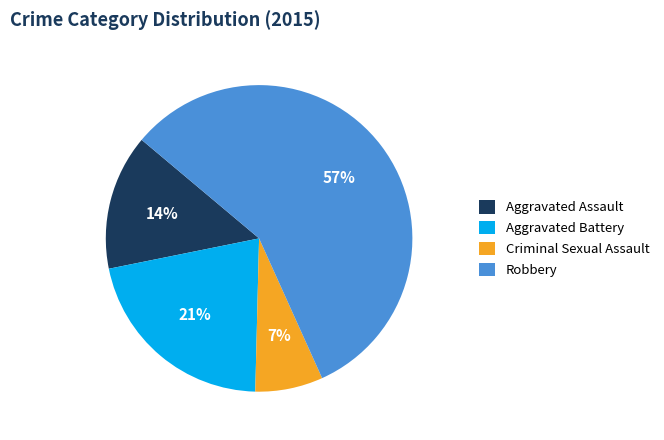

Which has a higher value, Robbery or Criminal Sexual Assault?

Robbery